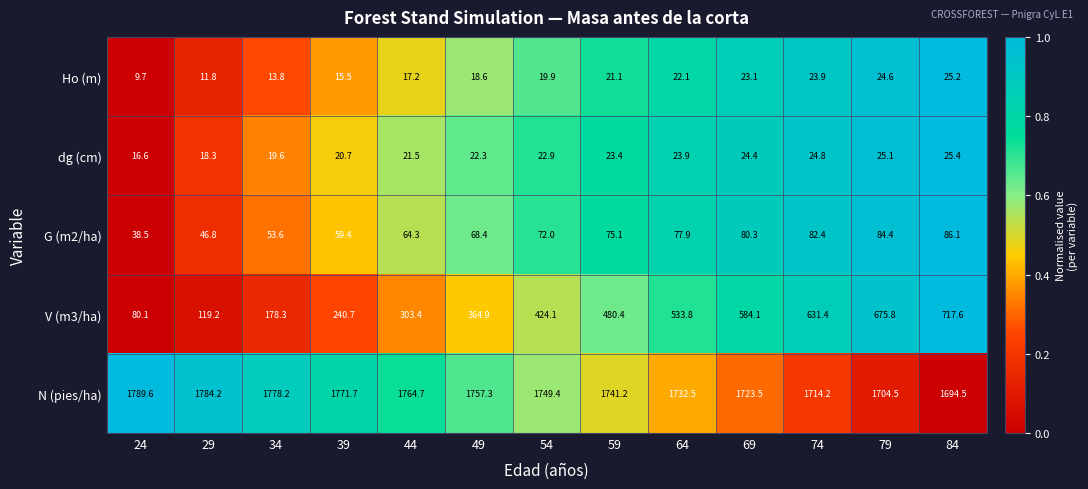

Count the number of data series in this chart.

5